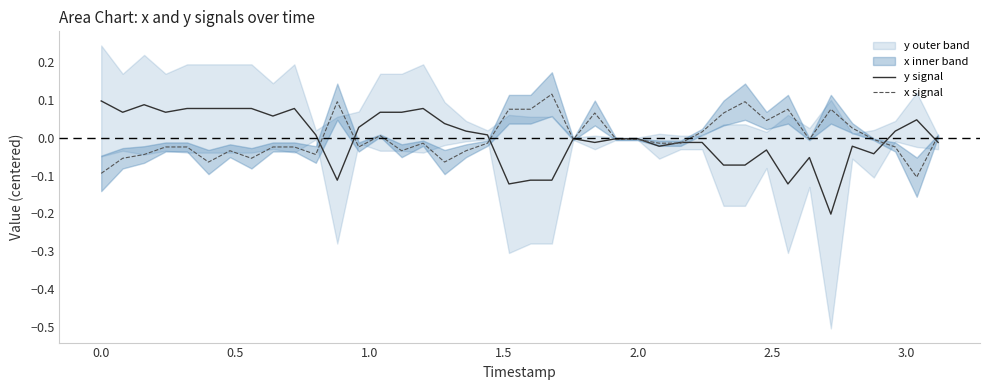

List the series in order of their peak value, highest first.

x signal, y signal